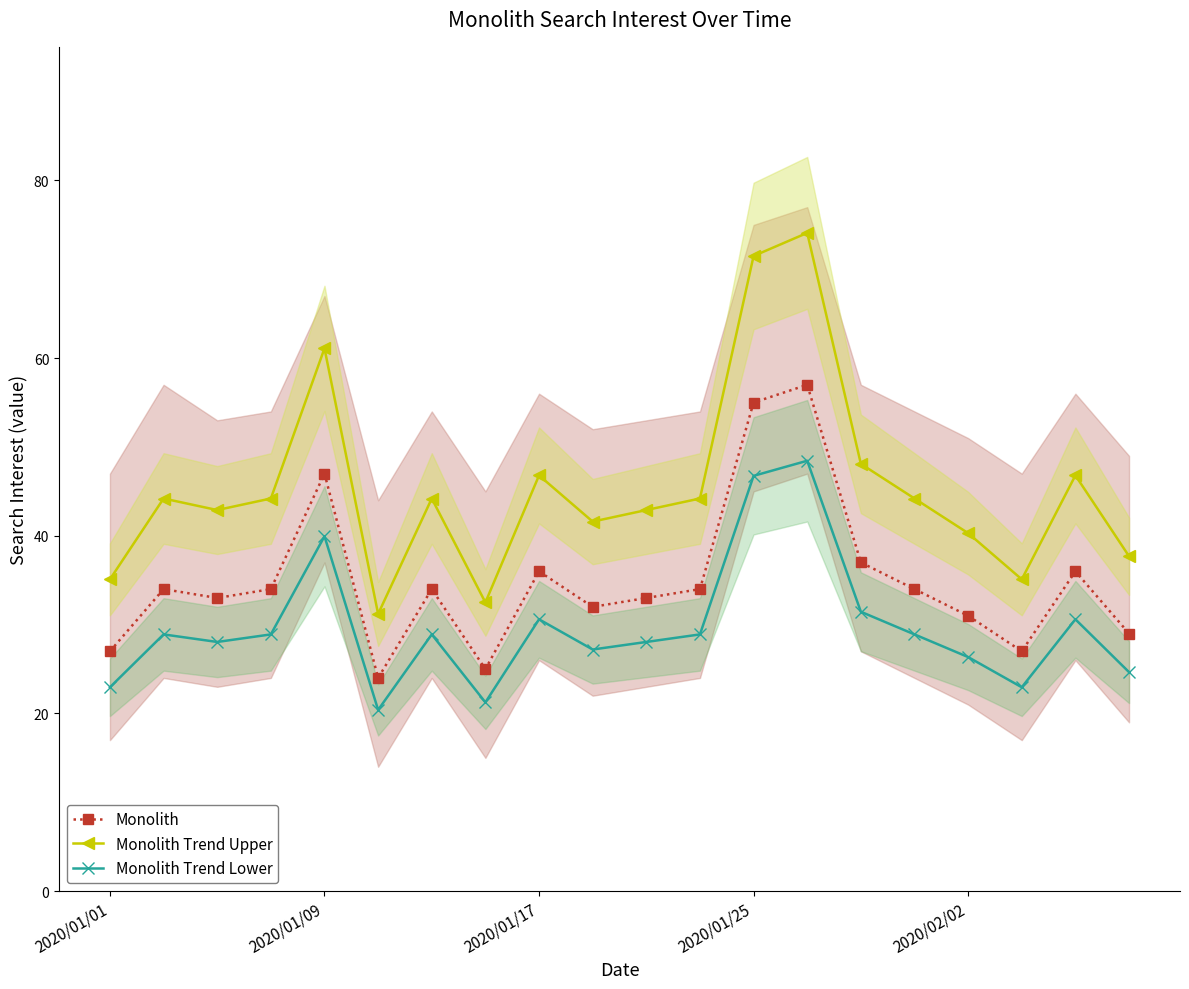

How many interior local valleys does the Monolith Trend Lower series have?

5